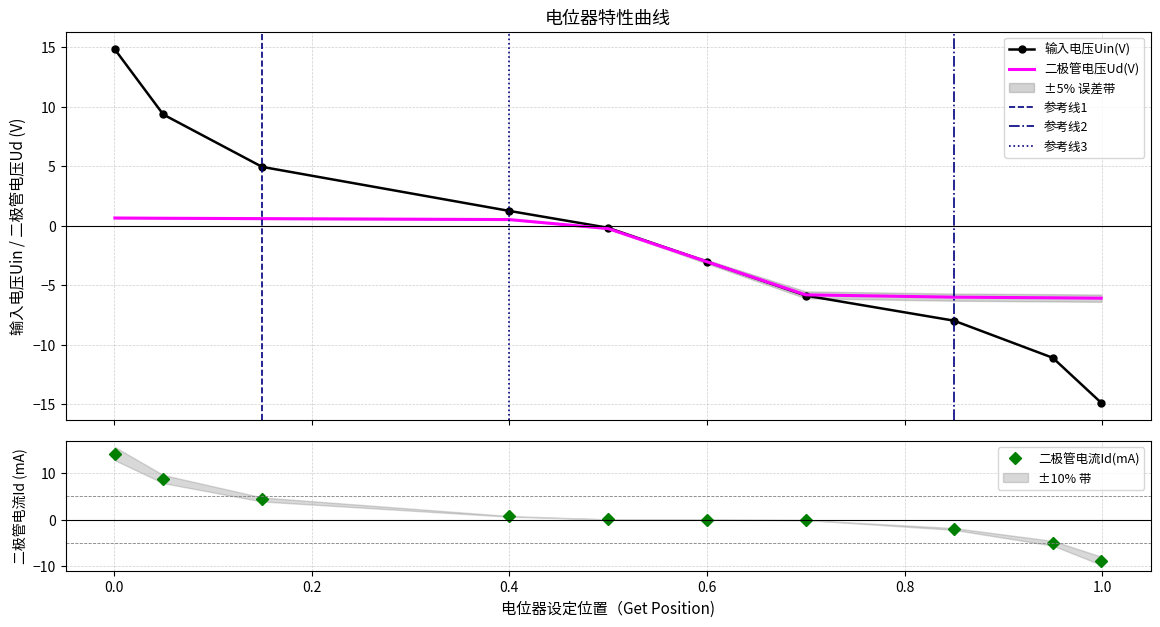

What is the sum of all 二极管电压Ud(V) values?

-24.8